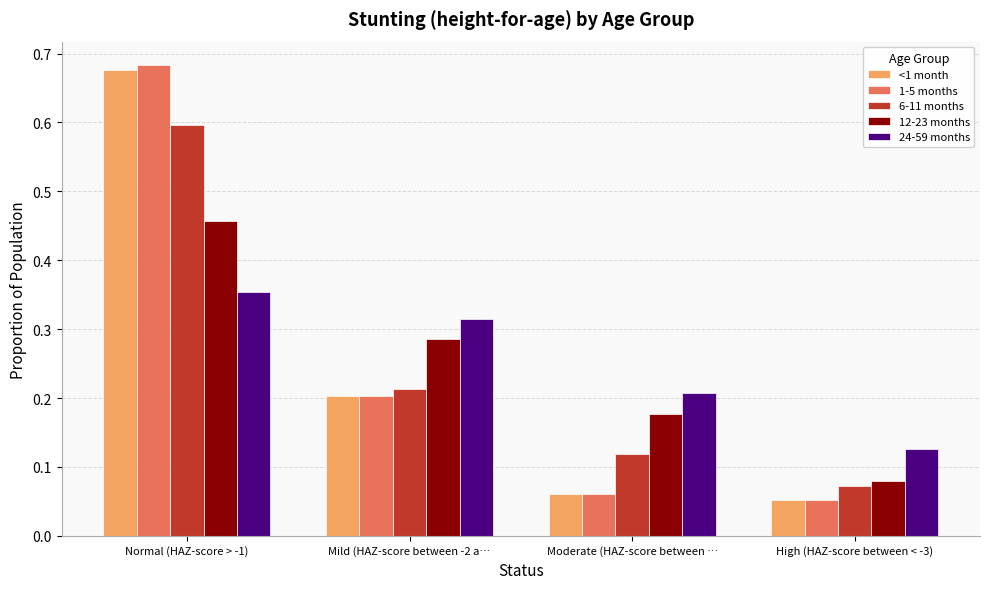

What is the sum of all 12-23 months values?

1.0